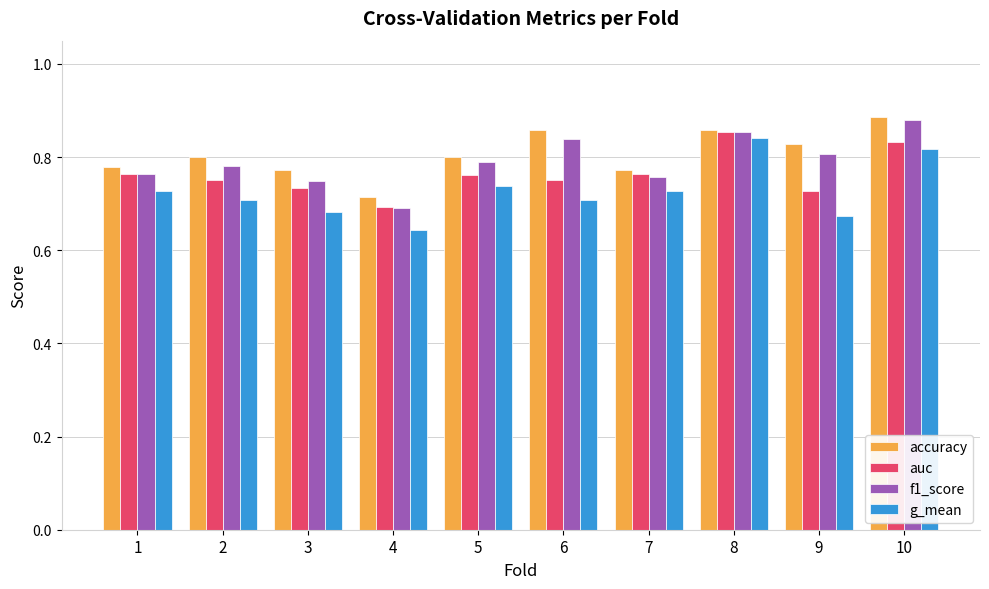

What is the difference between the highest and lowest values at 1?

0.1